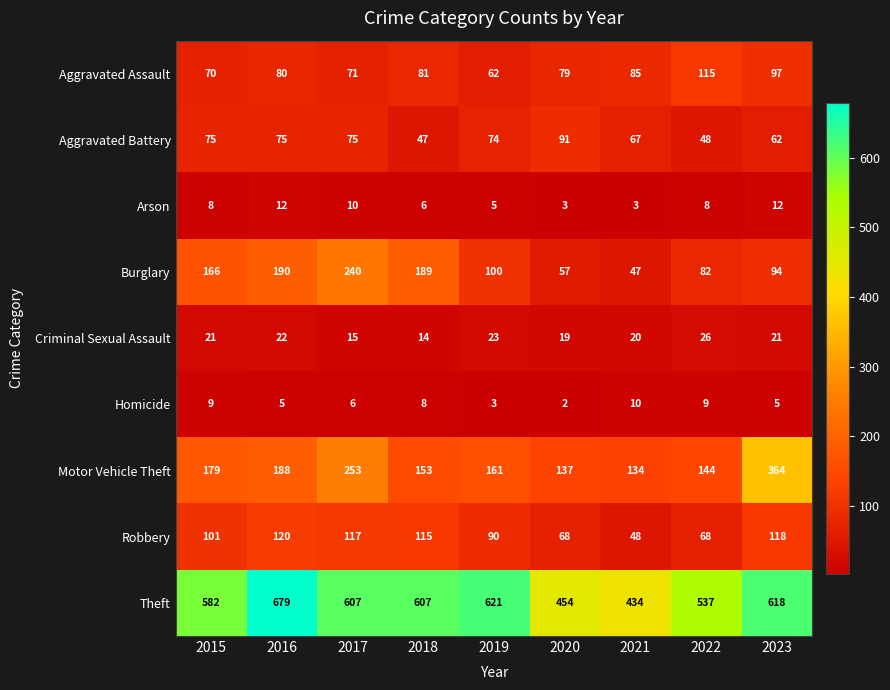

What is the total value across all series at 2018?

1220